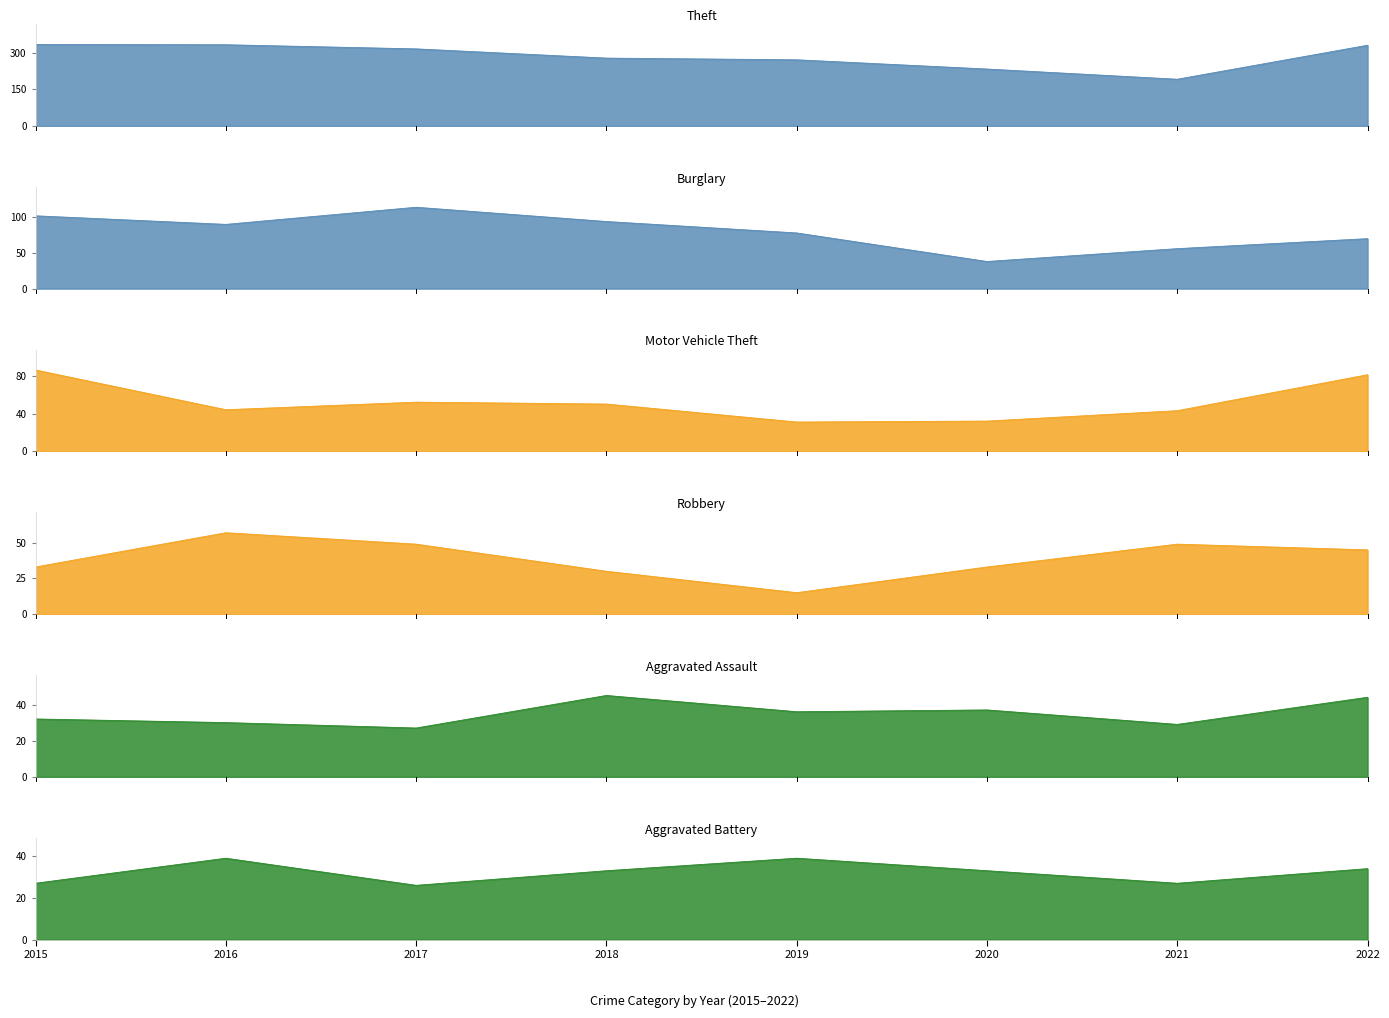

Which series has the largest range (max minus min)?

Theft